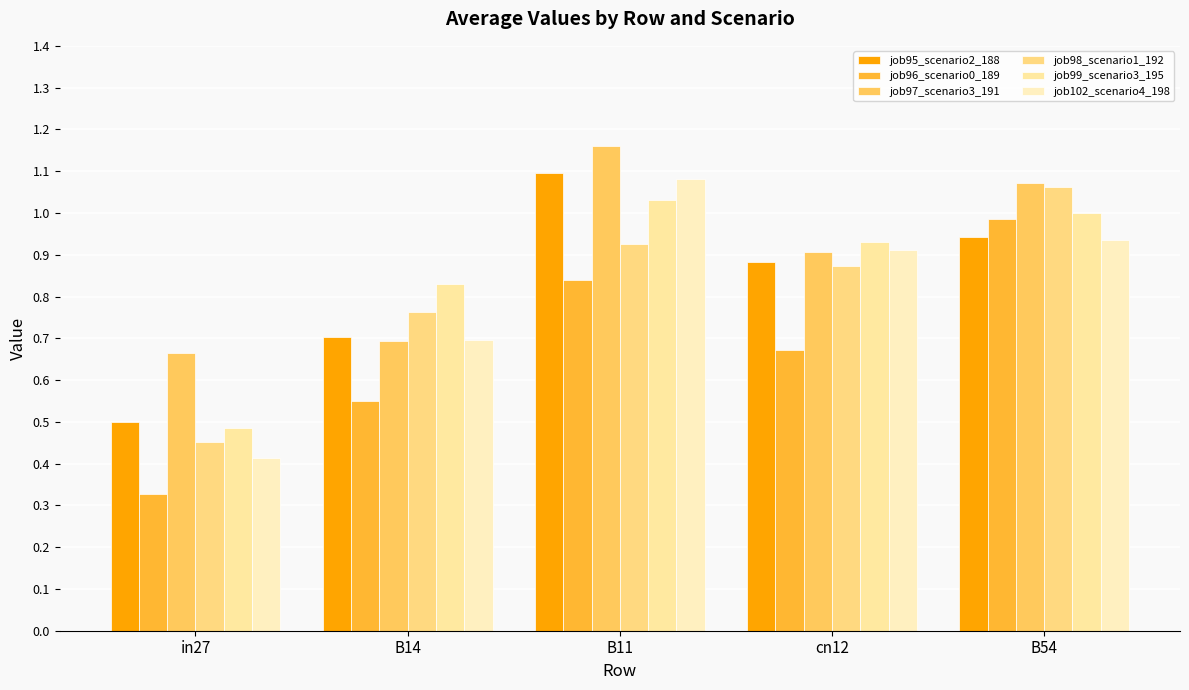

How many data points does each series have?

5